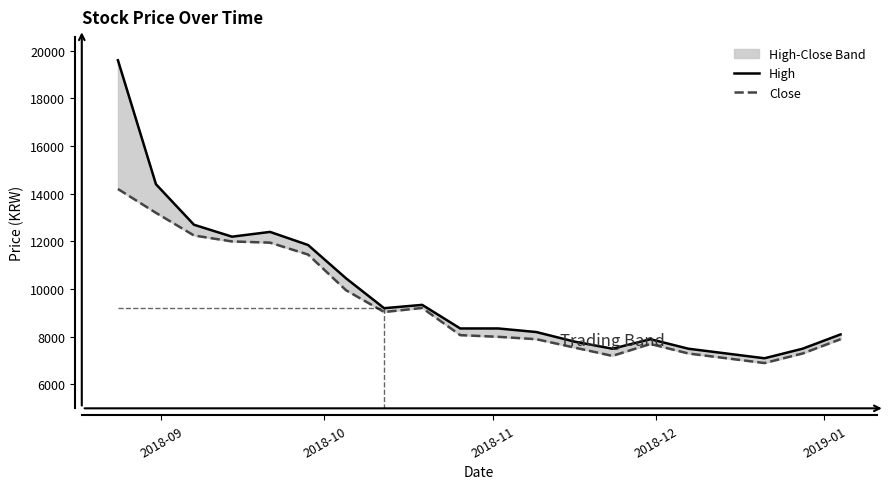

Rank the series by their average value, from lowest to highest.

Close, High